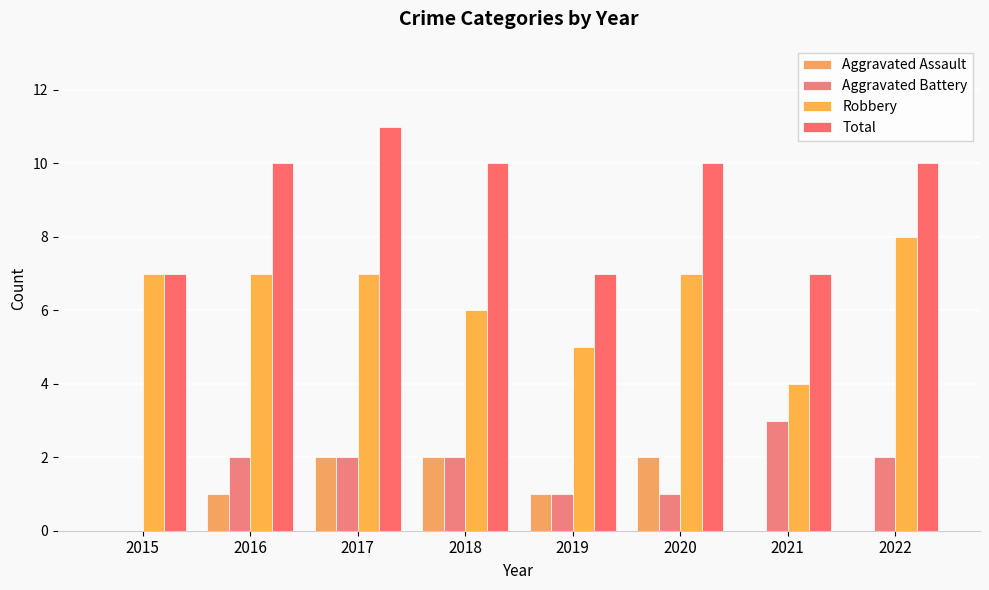

At which category is the sum across all series the highest?

2017